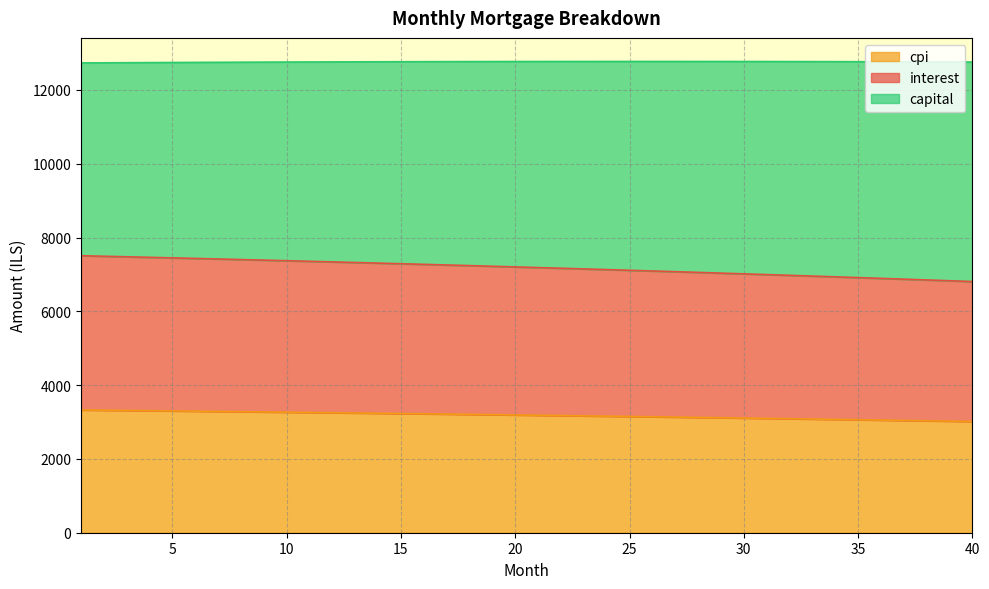

At which category does the chart reach its peak across all series?

1